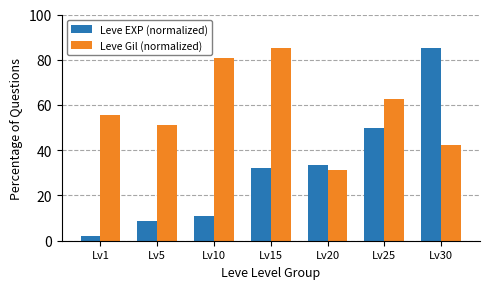

At which label does Leve Gil (normalized) reach its peak?

Lv15